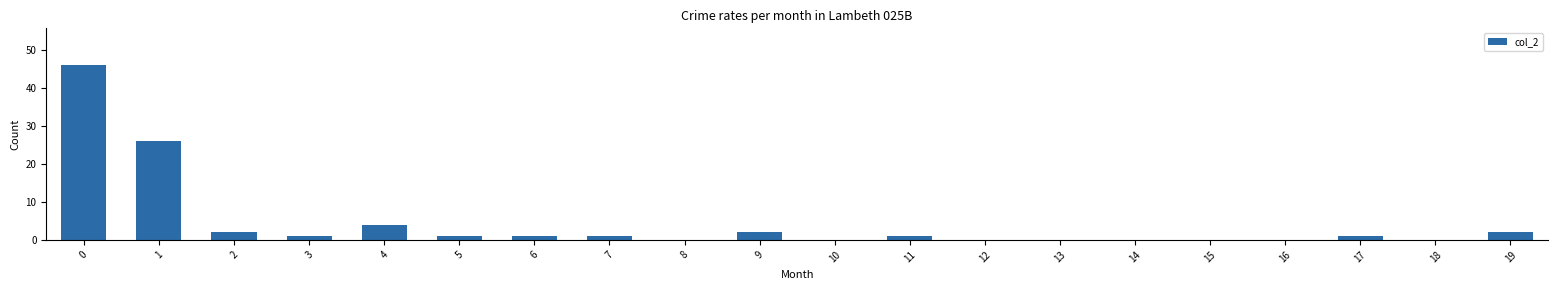

Reading right to left, list all the values displayed in this chart.

2	0	1	0	0	0	0	0	1	0	2	0	1	1	1	4	1	2	26	46